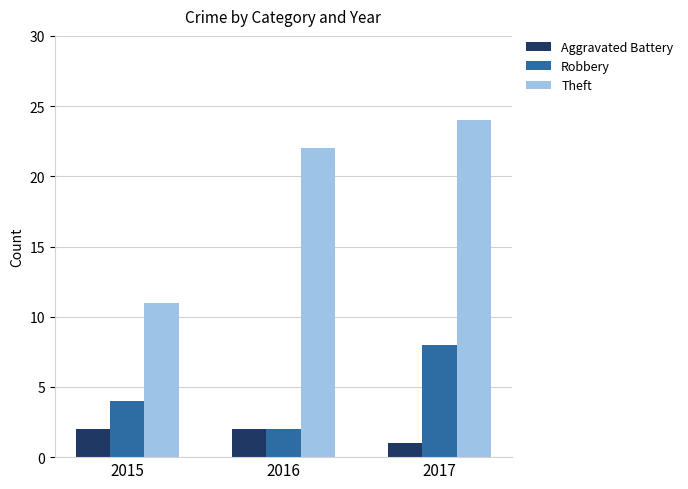

How many values in the Aggravated Battery series are below 2?

1